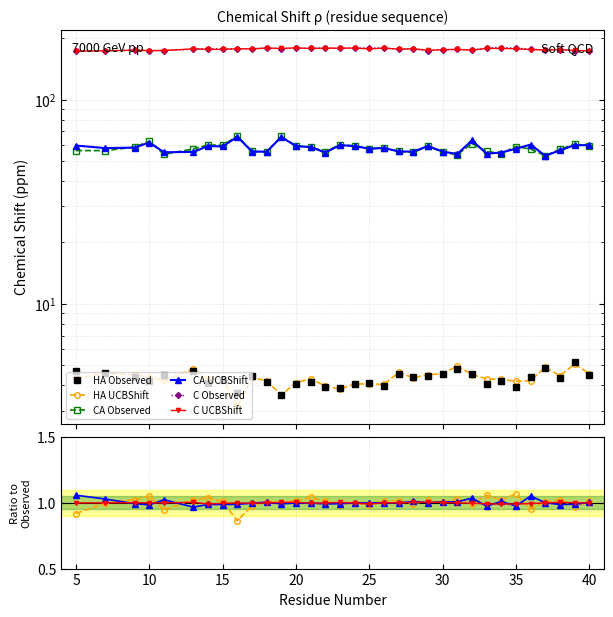

Which series has the largest total across all categories?

C Observed